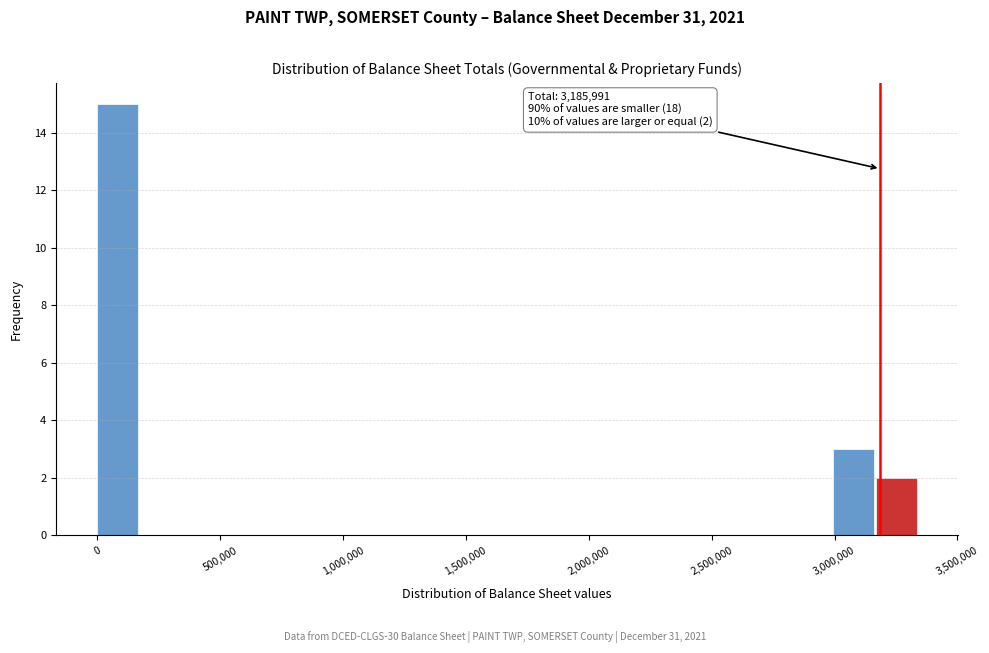

Read against the x-axis, roughly where is the centre of the tallest bar?

100000